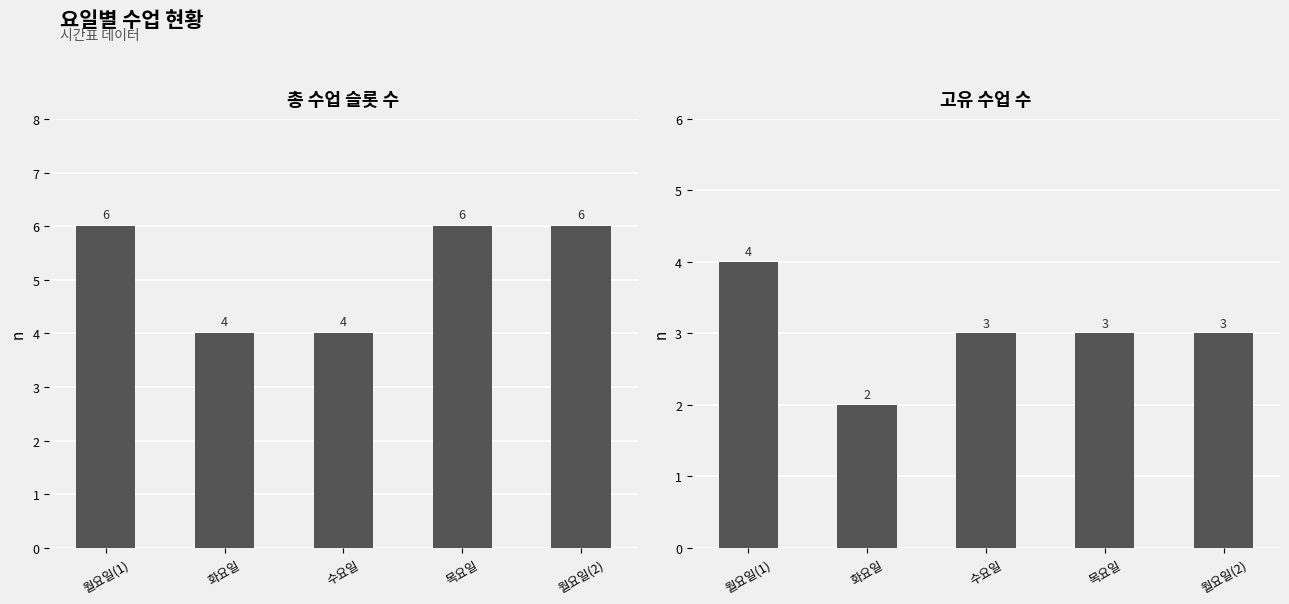

Does the chart contain stacked bars?

No